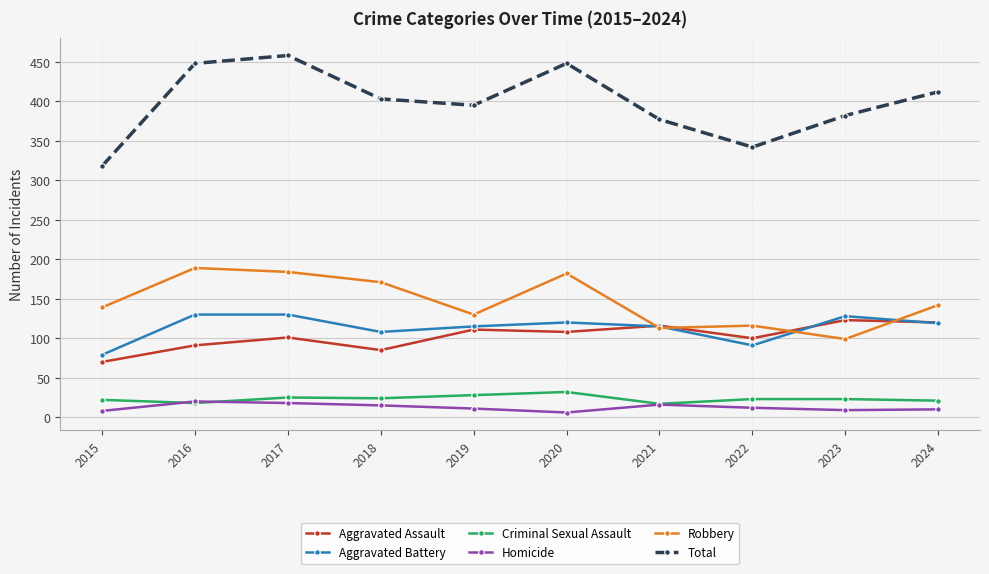

Which label corresponds to the largest value in the chart?

2017